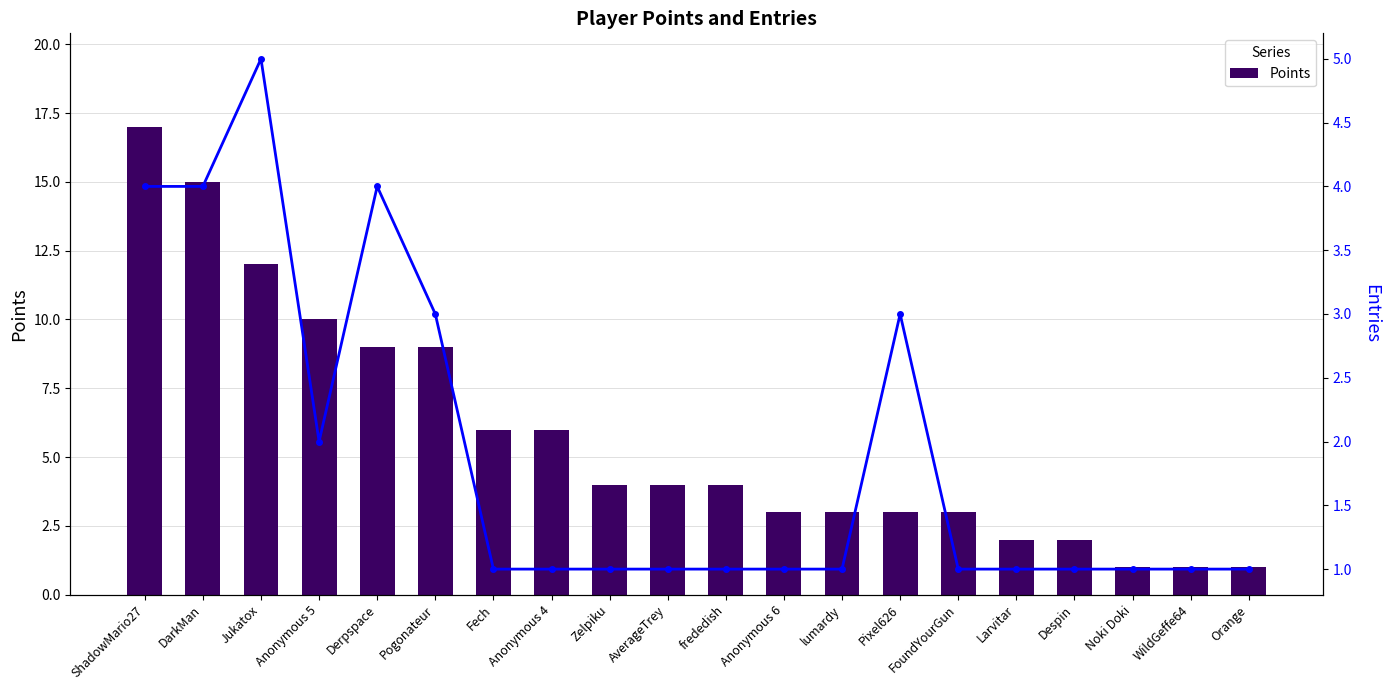

Reading left to right, list all the values displayed in this chart.

Points: ShadowMario27=17	DarkMan=15	Jukatox=12	Anonymous 5=10	Derpspace=9	Pogonateur=9	Fech=6	Anonymous 4=6	Zelpiku=4	AverageTrey=4	frededish=4	Anonymous 6=3	lumardy=3	Pixel626=3	FoundYourGun=3	Larvitar=2	Despin=2	Noki Doki=1	WildGeffe64=1	Orange=1
Entries: ShadowMario27=4	DarkMan=4	Jukatox=5	Anonymous 5=2	Derpspace=4	Pogonateur=3	Fech=1	Anonymous 4=1	Zelpiku=1	AverageTrey=1	frededish=1	Anonymous 6=1	lumardy=1	Pixel626=3	FoundYourGun=1	Larvitar=1	Despin=1	Noki Doki=1	WildGeffe64=1	Orange=1